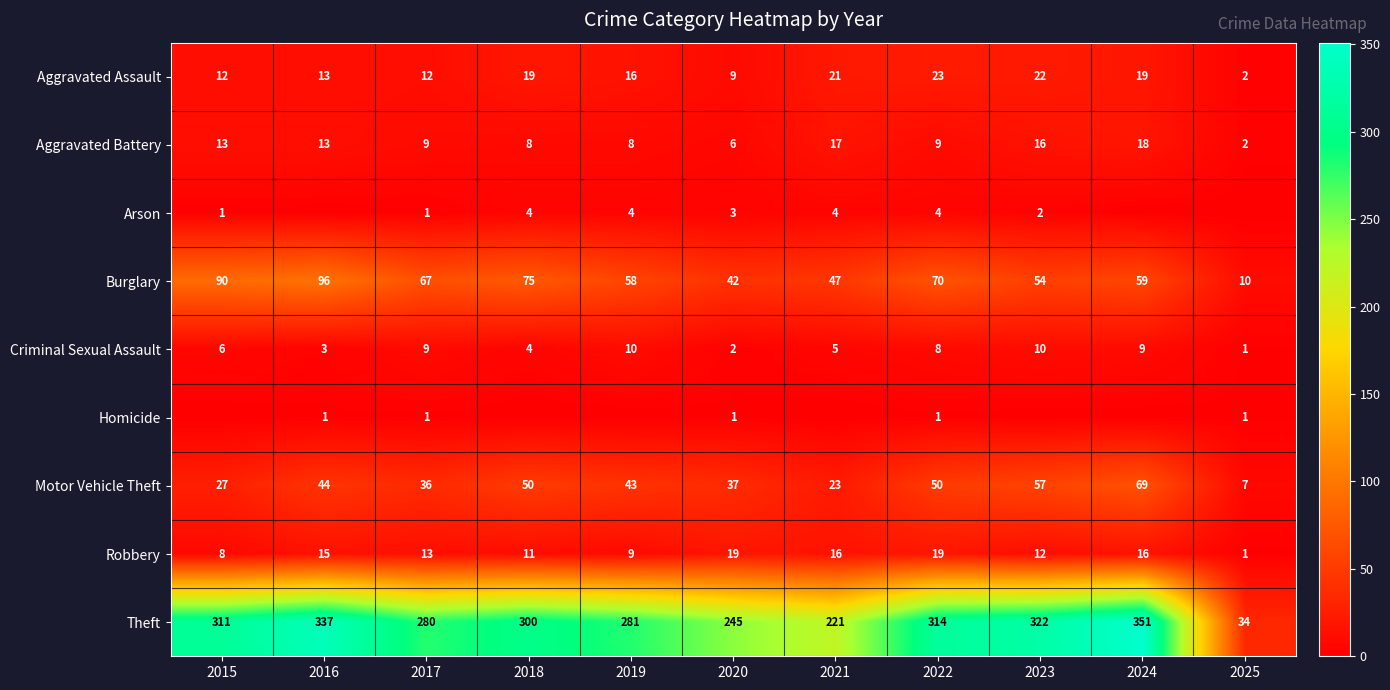

Between 2015 and 2017, which is larger?

2015